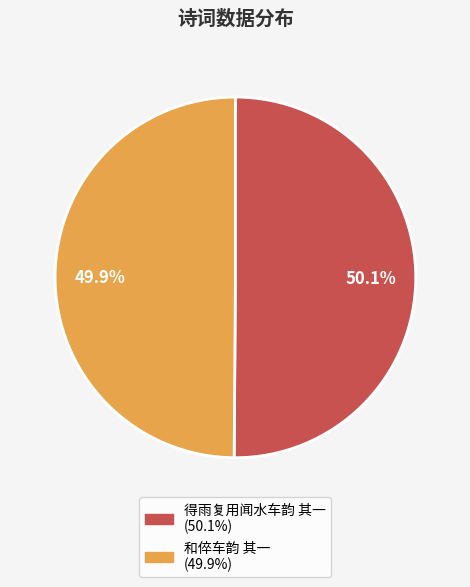

Approximately how many times larger is the value at 得雨复用闻水车韵 其一 compared to 和倅车韵 其一?

1.0